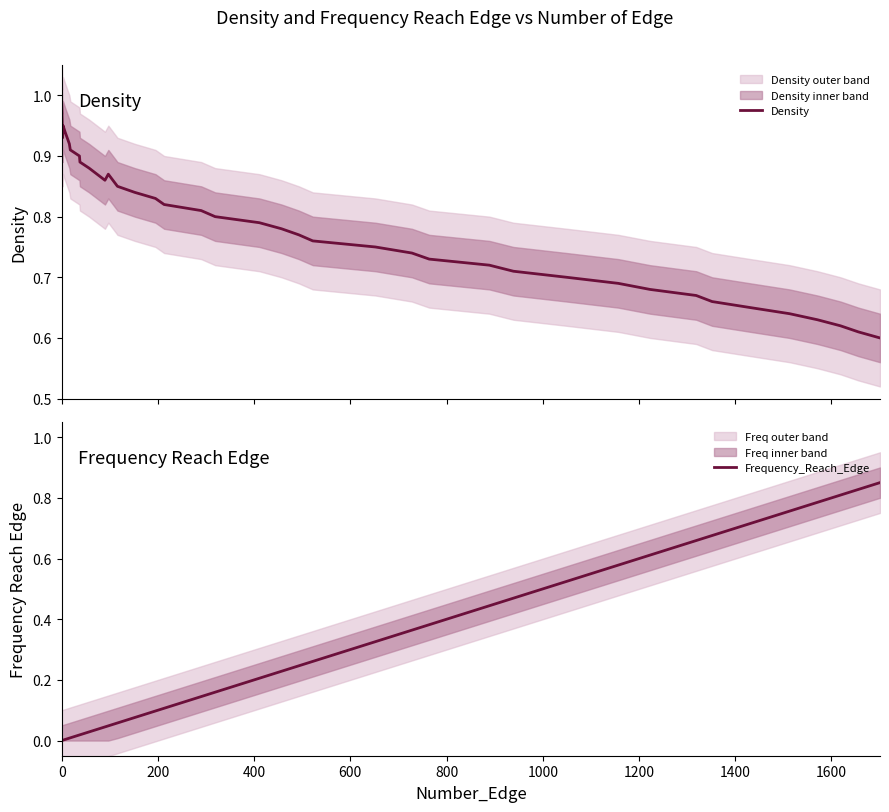

What is the maximum value shown in the chart?

1.0